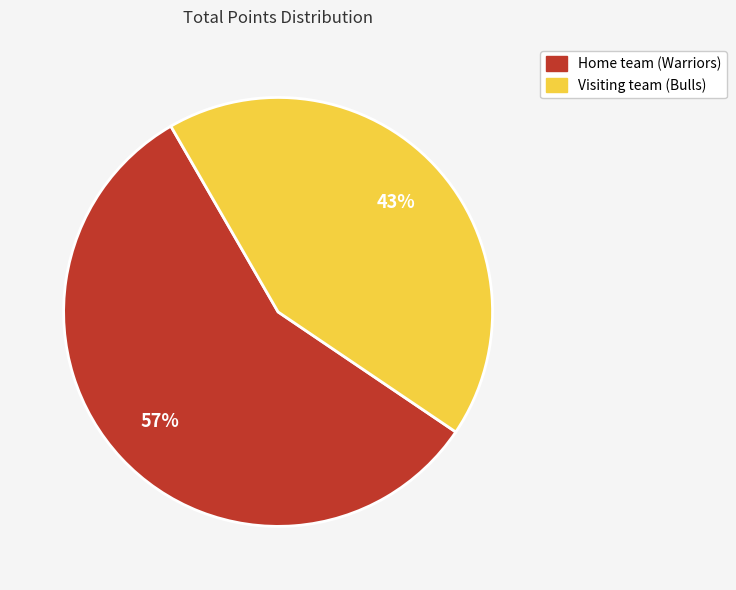

Count the number of slices in the pie.

2